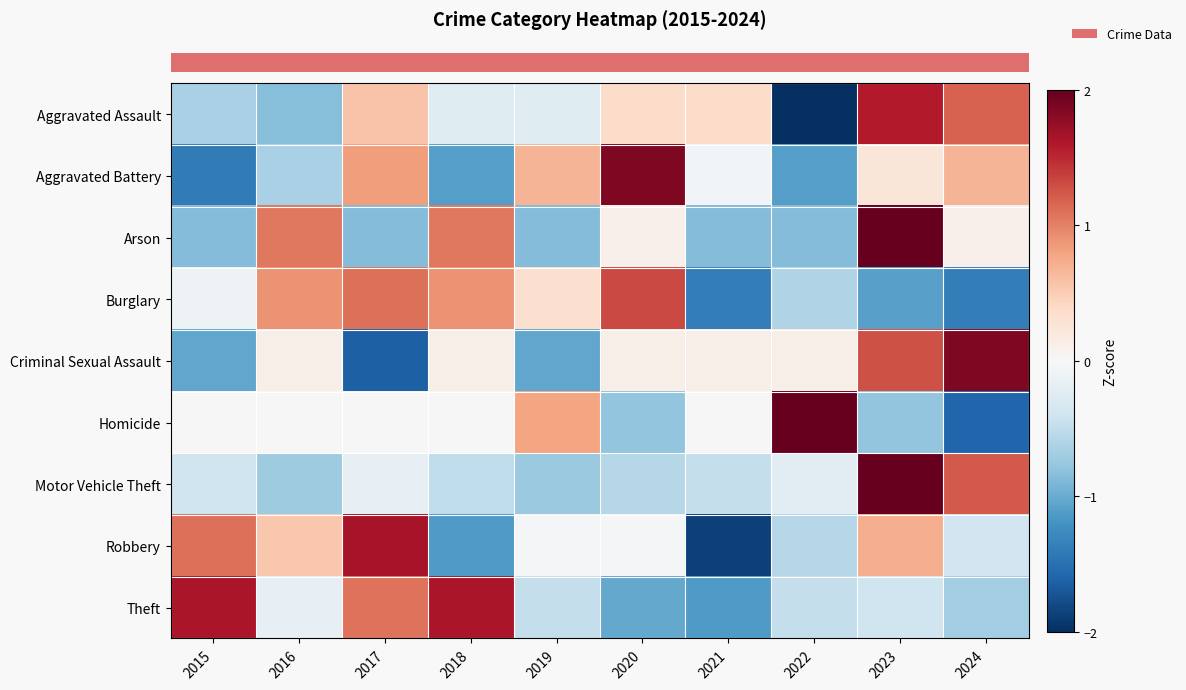

How many categories are shown in the chart?

10